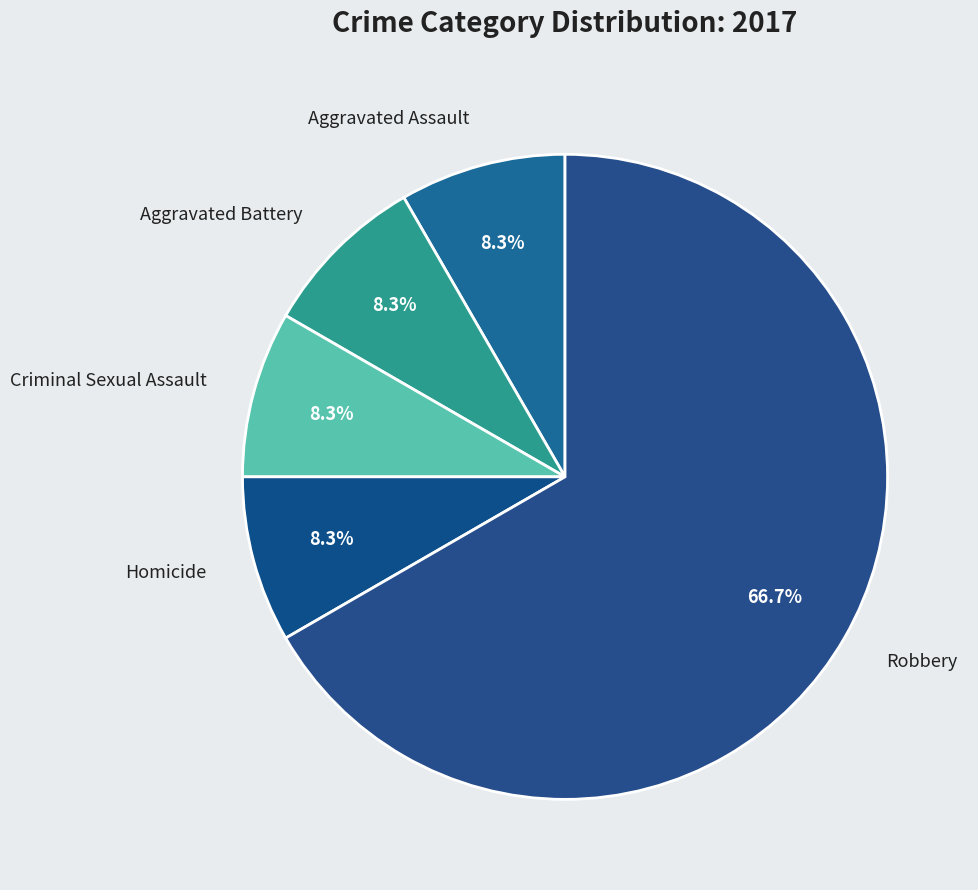

Which has a higher value, Robbery or Criminal Sexual Assault?

Robbery